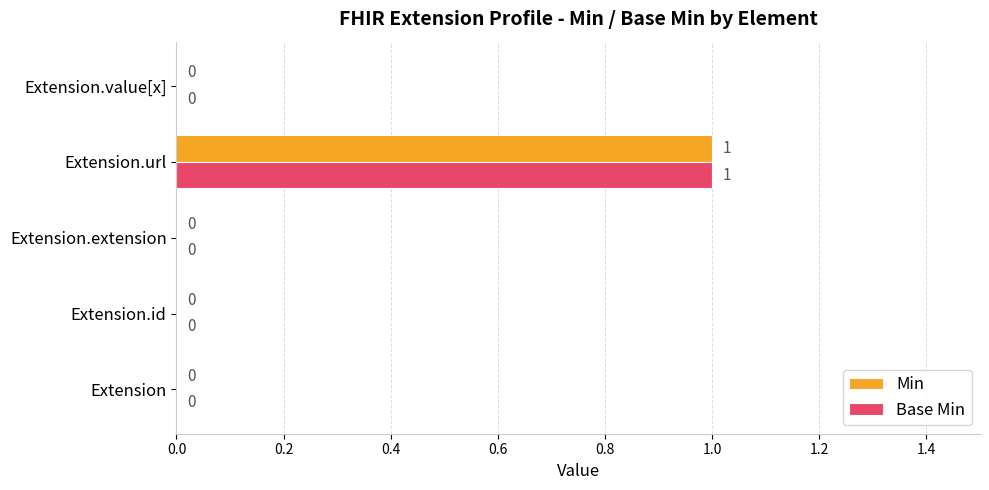

The value of Base Min at Extension is 0. True or false?

True